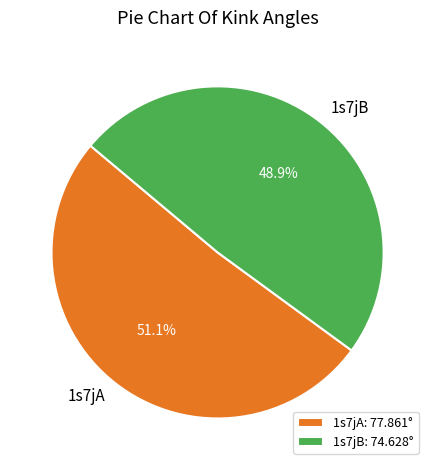

How many segments does this pie chart have?

2